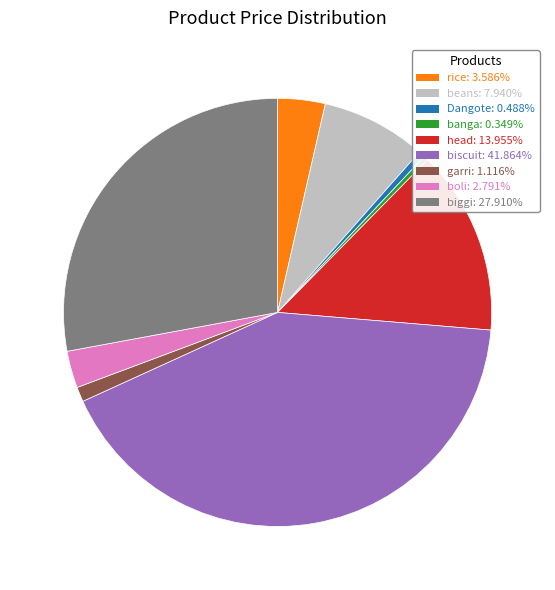

Does beans: 7.940% represent more than half of the total?

No